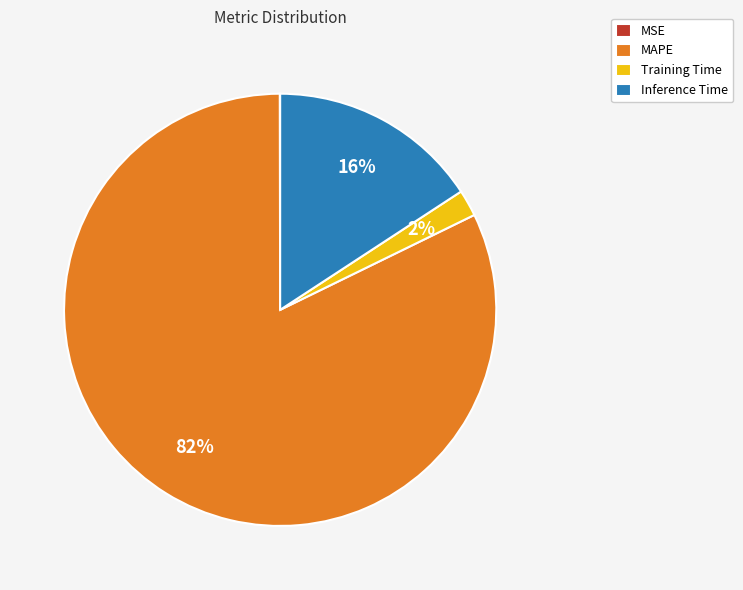

To the nearest percent, what percentage of the pie is MAPE?

82%